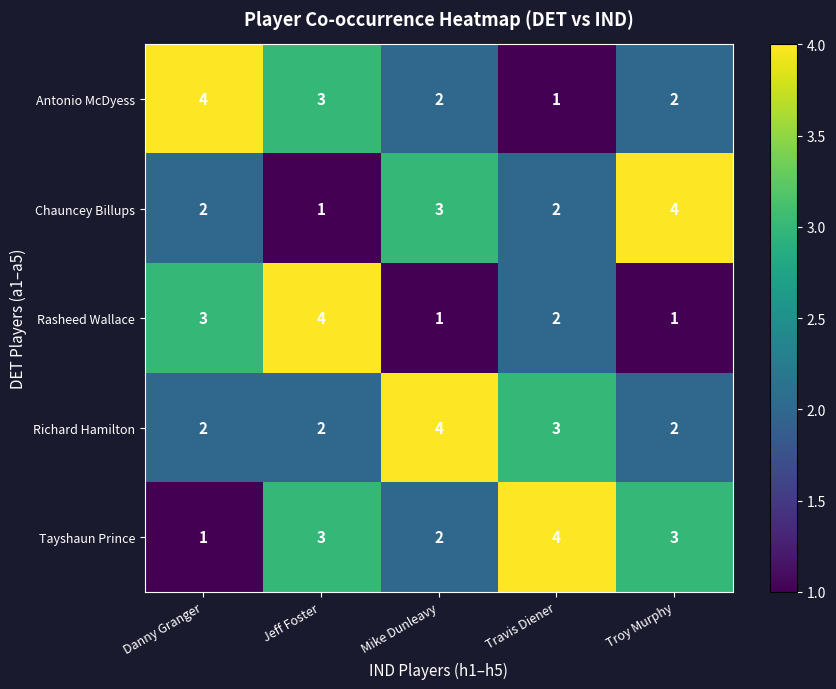

What is the maximum value shown in the chart?

4